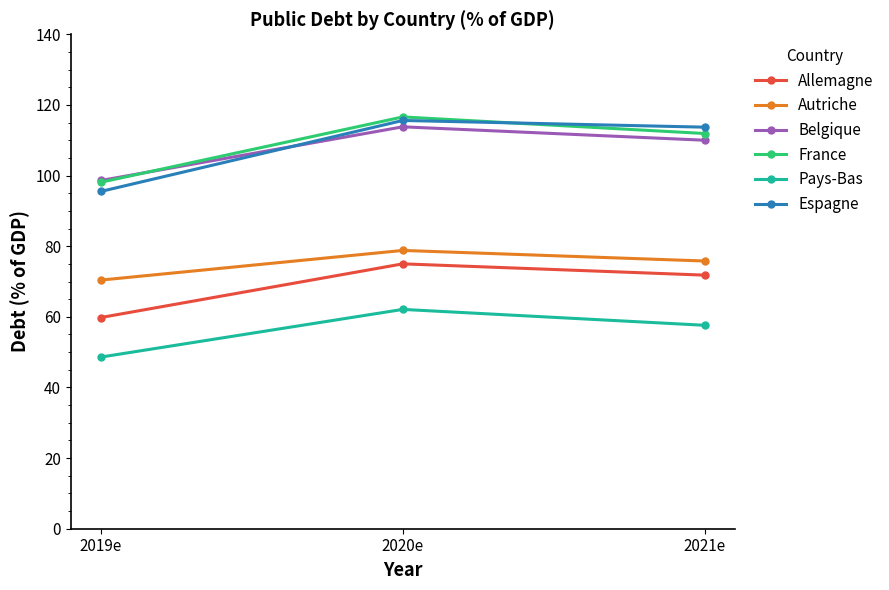

What is the total value across all series at 2021e?

540.8